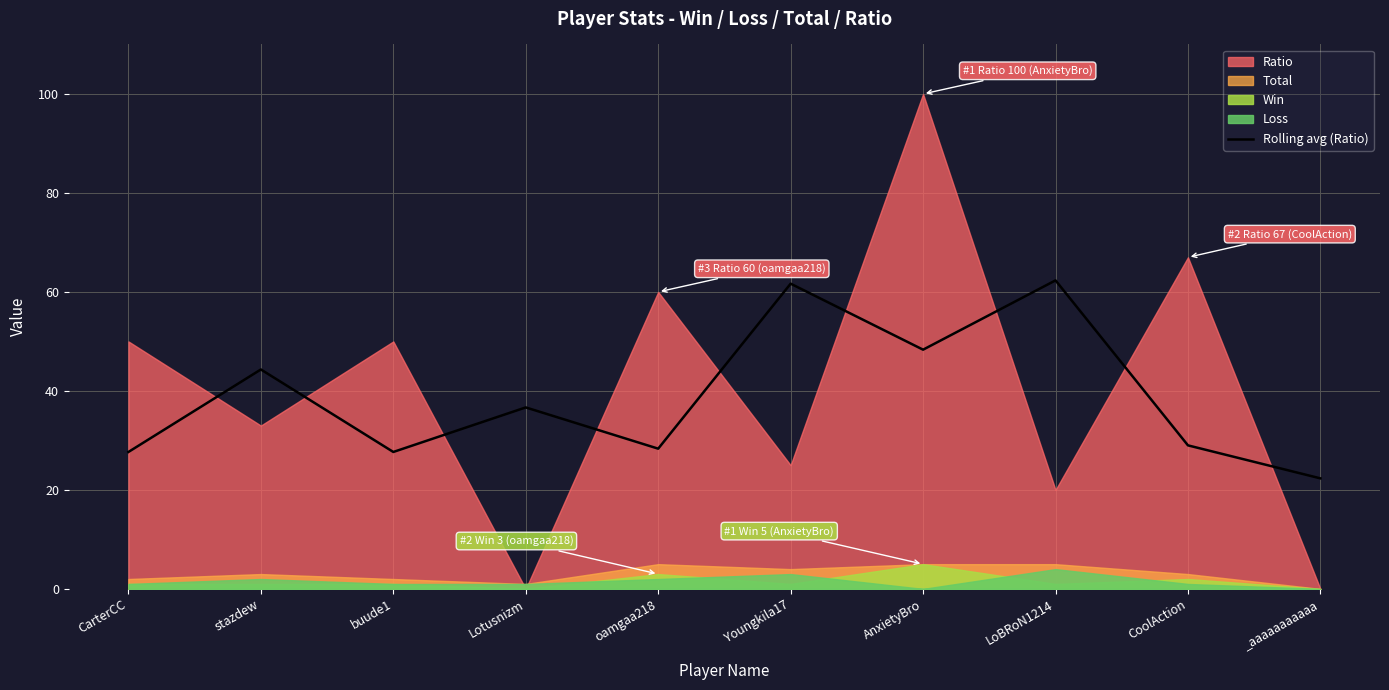

Reading right to left, extract all data points from this chart.

22.3	29.0	62.3	48.3	61.7	28.3	36.7	27.7	44.3	27.7